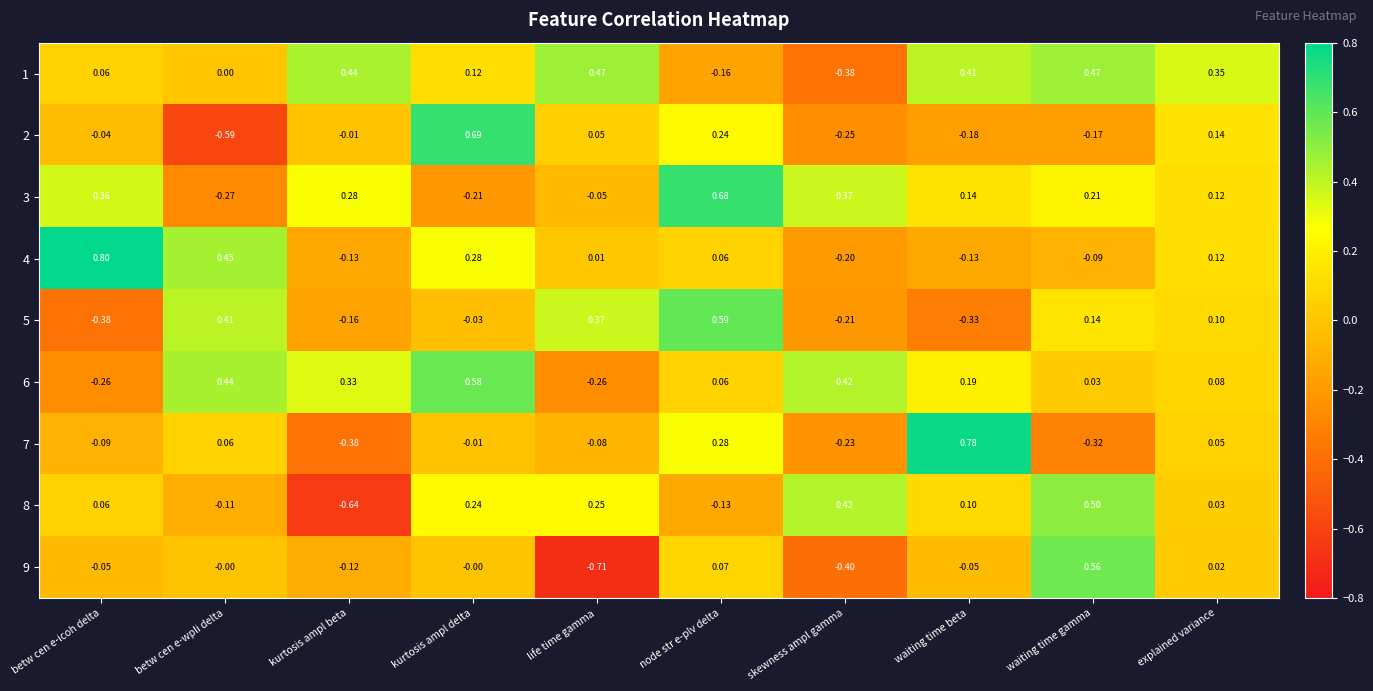

Where does the 6 series first go above 0?

betw cen e-wpli delta